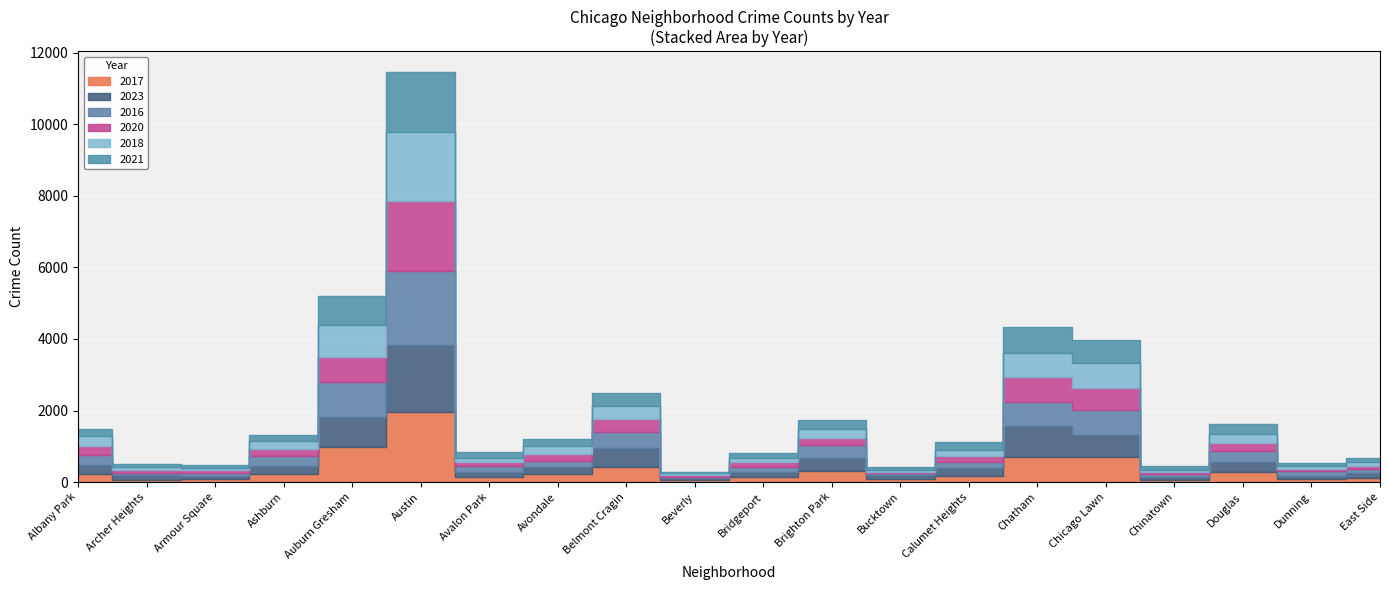

List the labels in order of 2018 value, largest first.

Austin, Auburn Gresham, Chicago Lawn, Chatham, Belmont Cragin, Albany Park, Douglas, Brighton Park, Avondale, Ashburn, Calumet Heights, Bridgeport, Avalon Park, East Side, Dunning, Archer Heights, Armour Square, Chinatown, Bucktown, Beverly